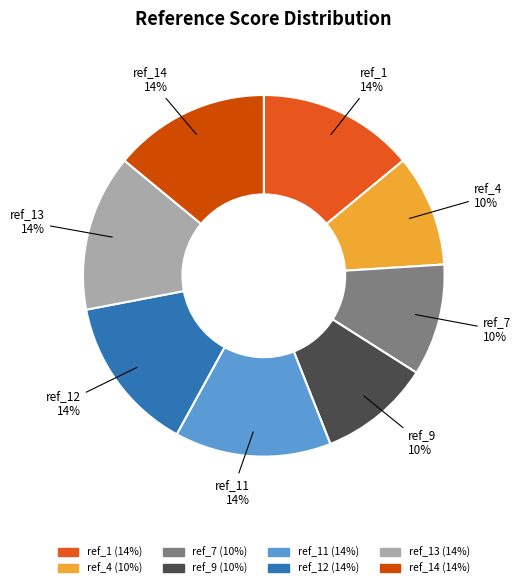

Is there a majority slice in this chart?

No